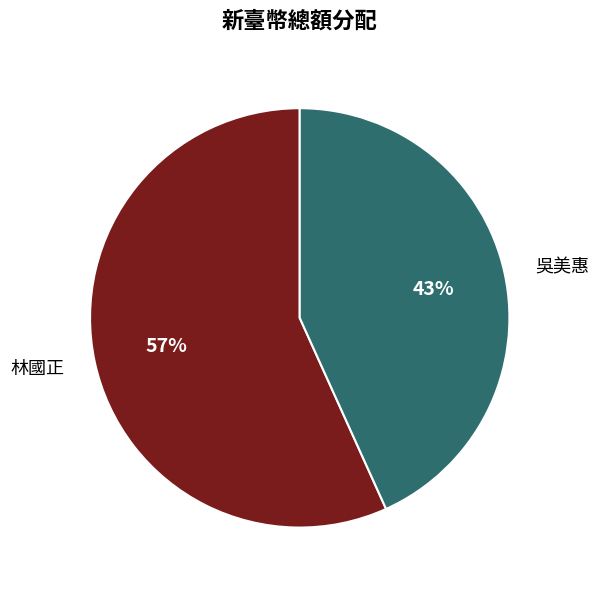

Rank the categories by value from highest to lowest.

林國正, 吳美惠